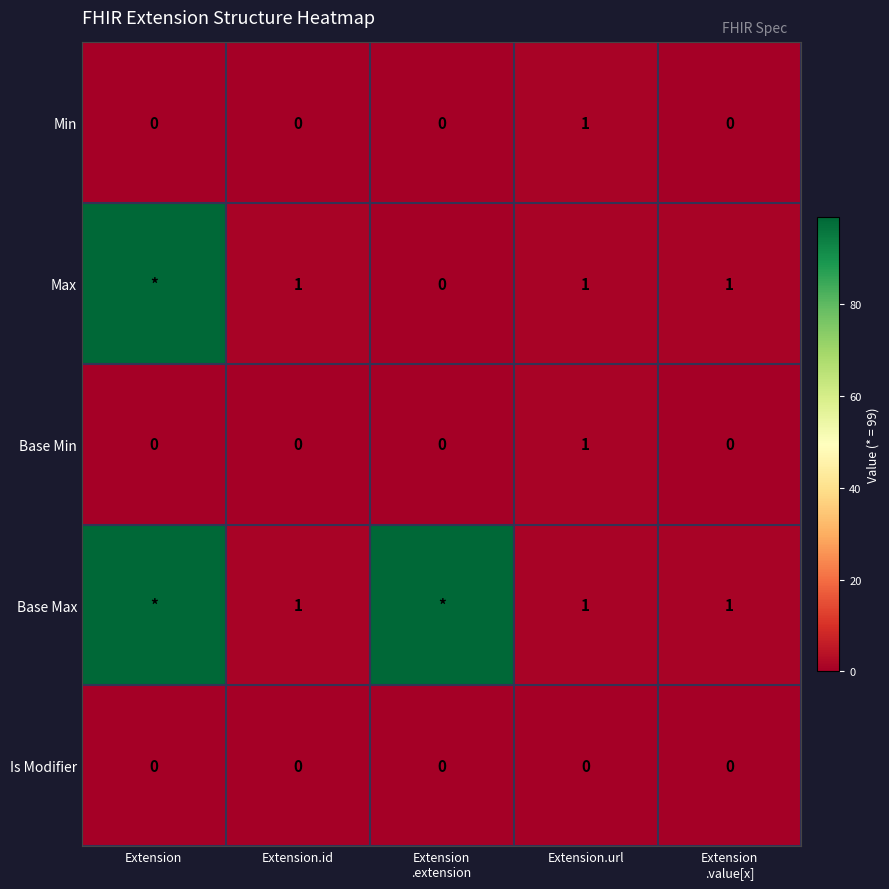

Is it true that Base Min equals 1 at Extension?

False